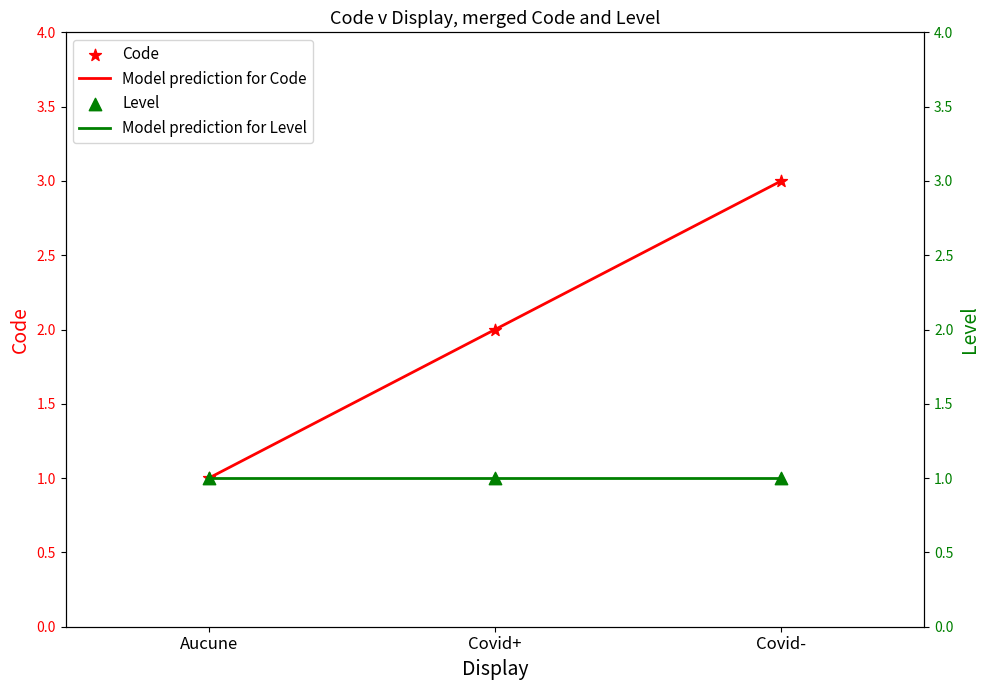

Which series reaches the maximum Y coordinate?

Model prediction for Code